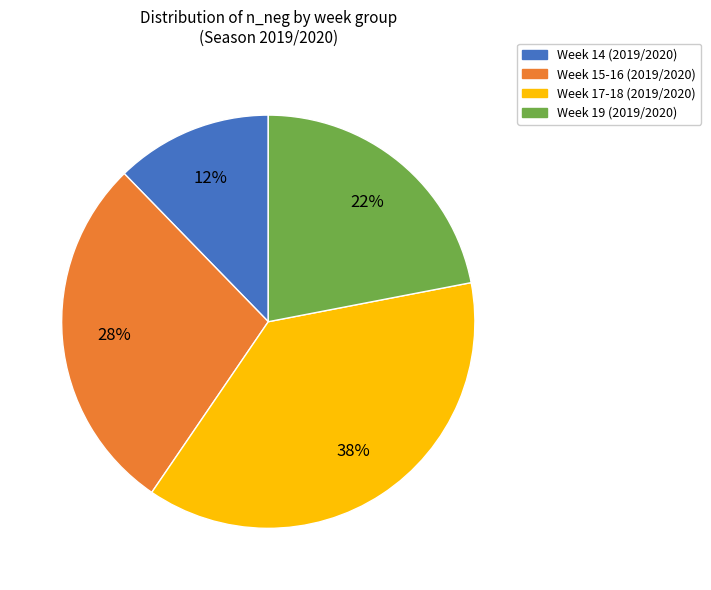

Which slice is the largest?

Week 17-18 (2019/2020)